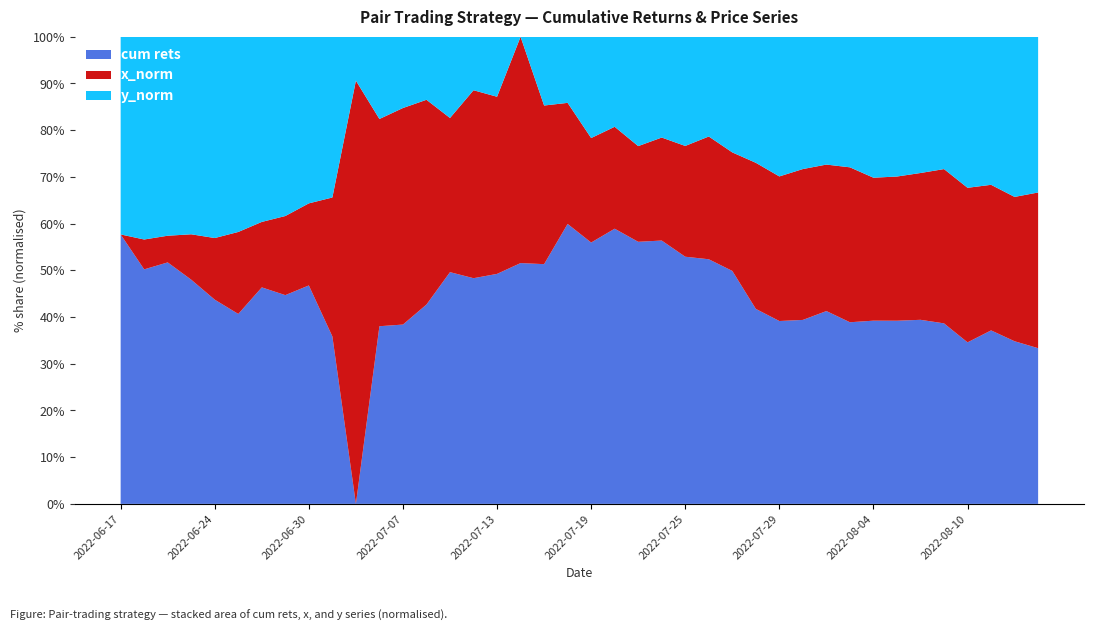

What is the highest value of the cum rets series?

59.9